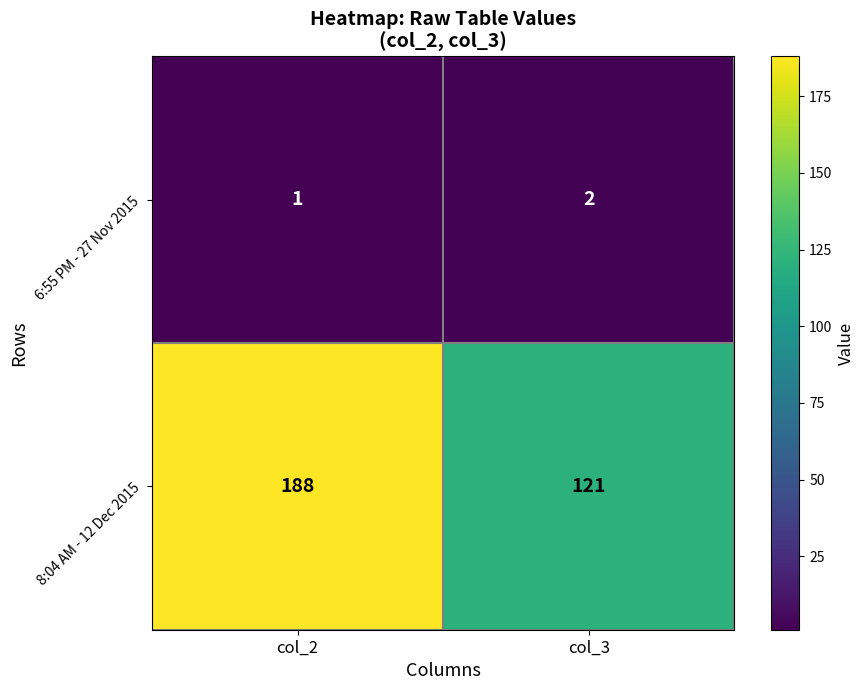

What is the difference between the maximum and minimum values in the 8:04 AM - 12 Dec 2015 series?

67